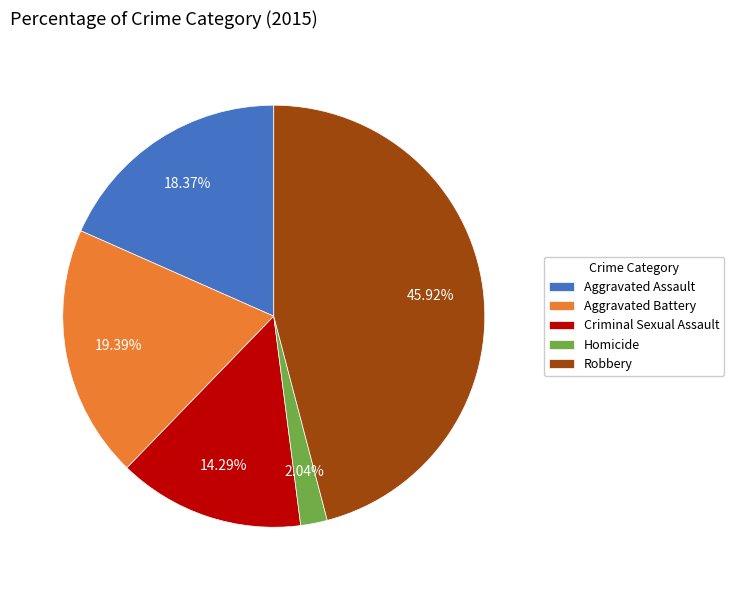

Count the number of slices in the pie.

5